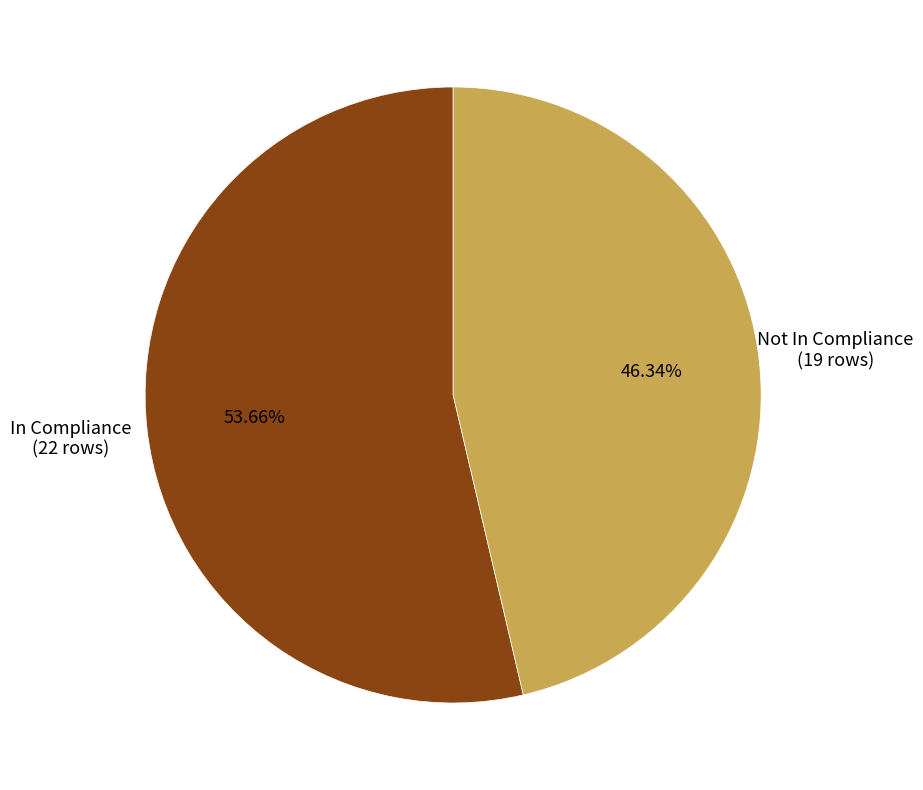

How many slices are in this pie chart?

2